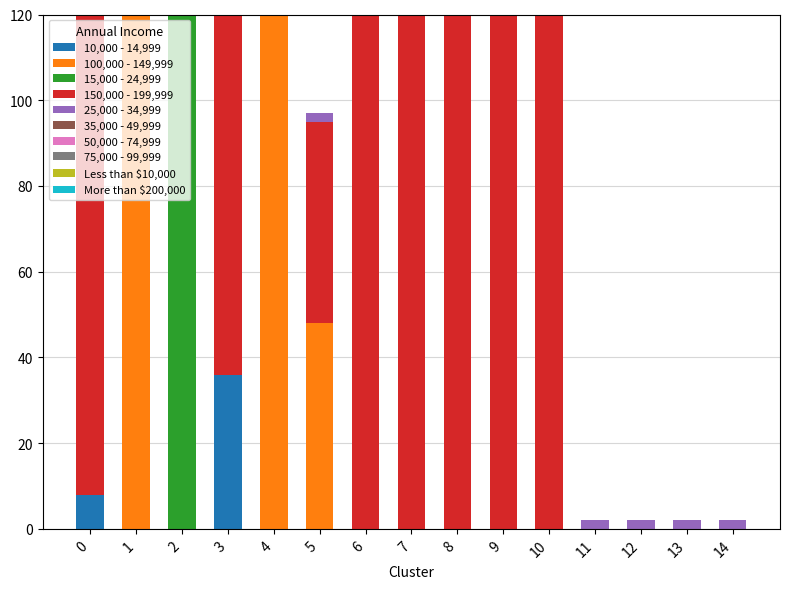

The value of 50,000 - 74,999 at 0 is 0. True or false?

True